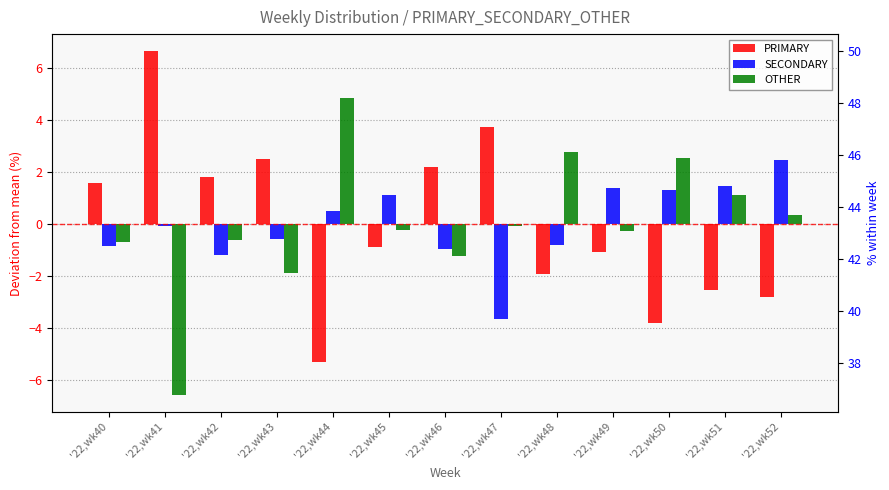

What is the value of the PRIMARY bar at the 10th from the left?

-1.1